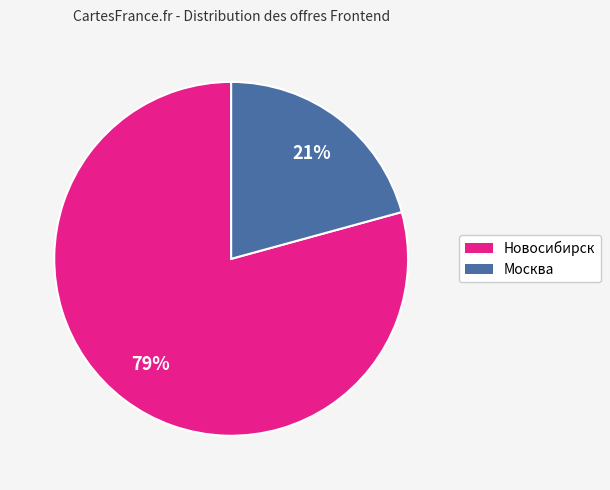

Rank the categories by value from lowest to highest.

Москва, Новосибирск